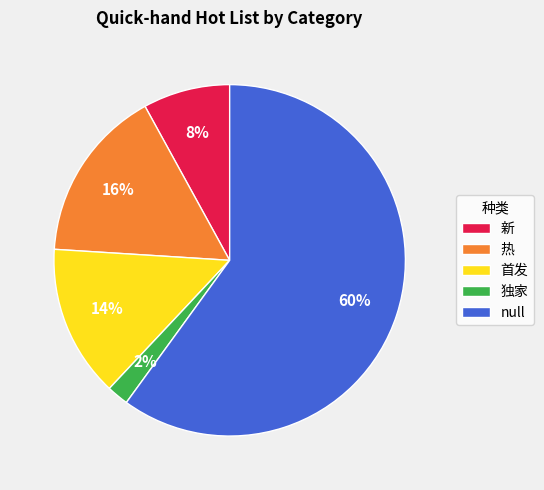

To the nearest percent, what is the difference between the 新 and null slice percentages?

52%